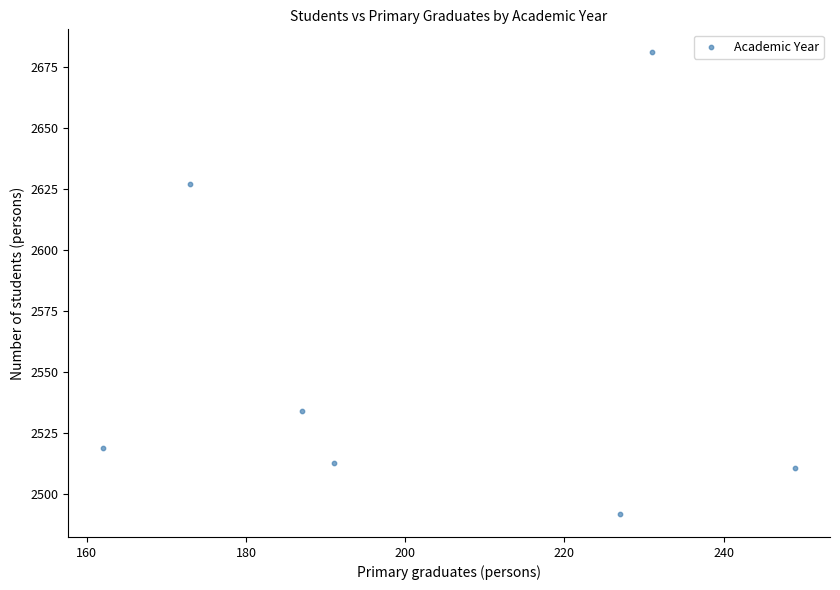

What Y value in the scatter plot is closest to 2586?

2627